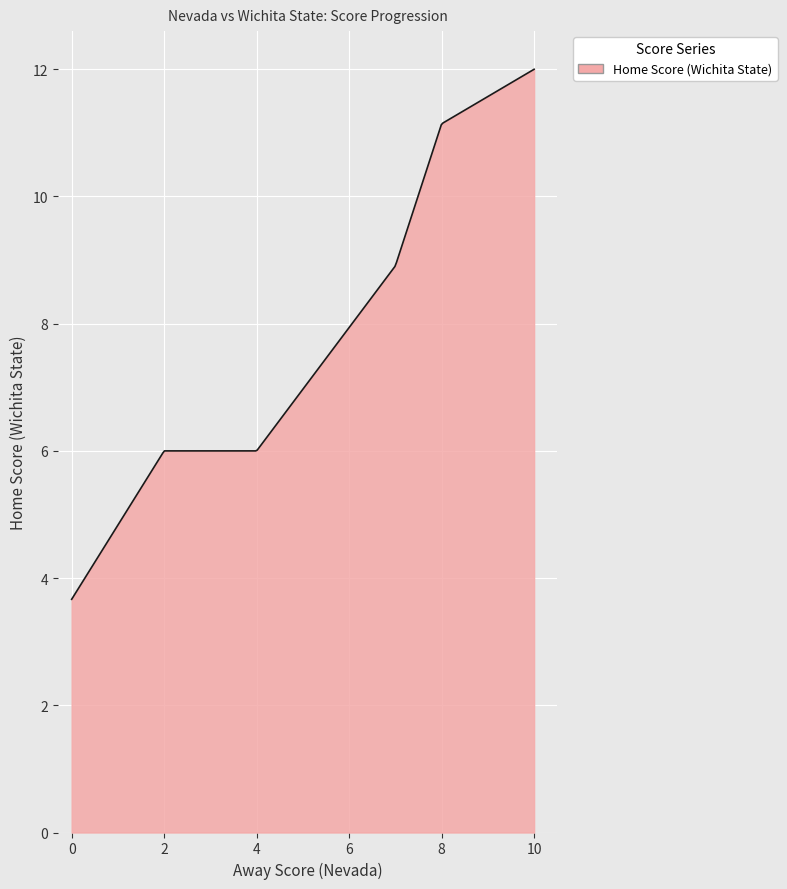

What is the minimum value shown in the chart?

3.7